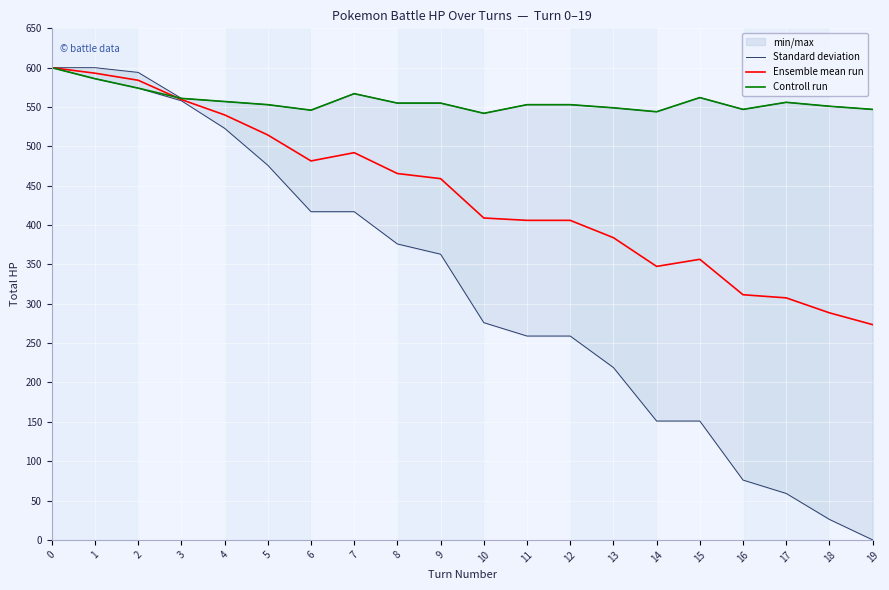

How many interior local valleys does the Ensemble mean run series have?

2